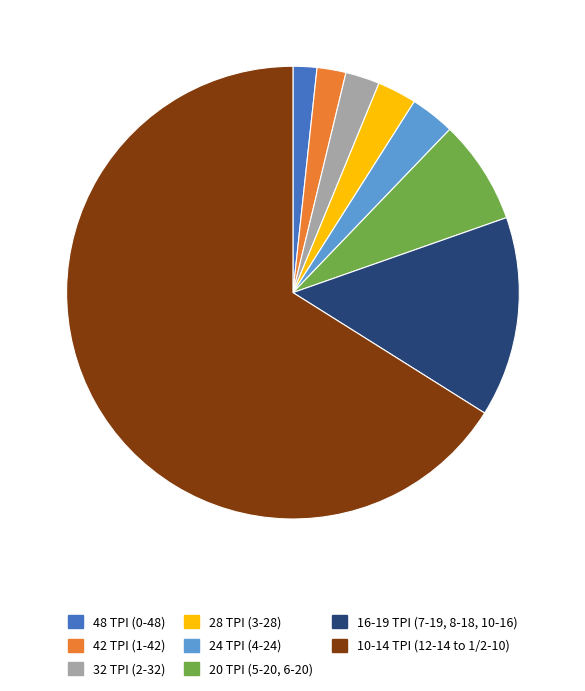

Which category has the biggest portion of the pie?

10-14 TPI (12-14 to 1/2-10)